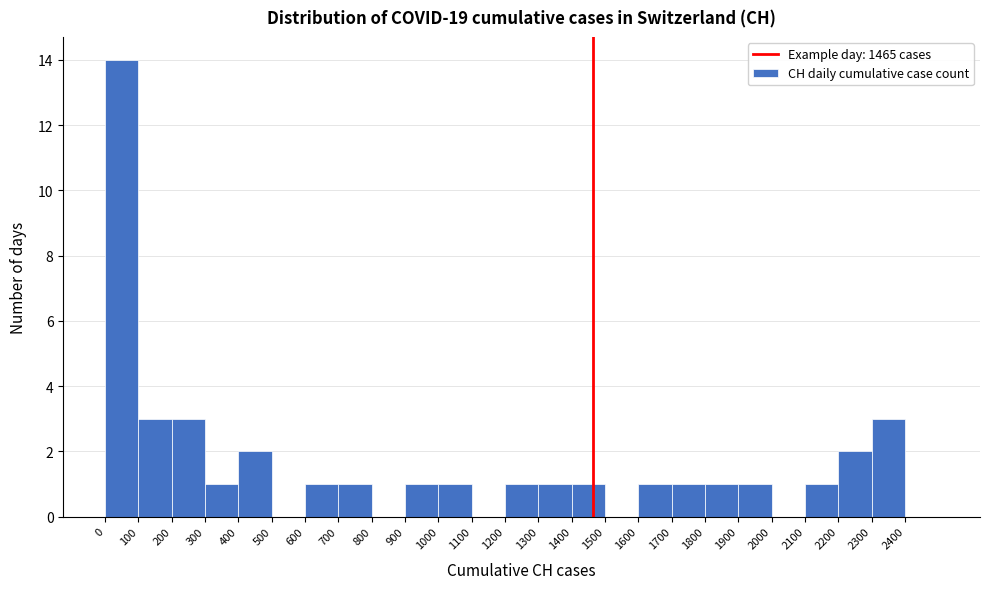

Reading left to right, list every bar in this chart as the range it spans on the x-axis followed by its height. The values are not printed on the chart, so give them approximately, as read against the axis.

0 to 100: 14
100 to 200: 3
200 to 300: 3
300 to 400: 1
400 to 500: 2
500 to 600: 0
600 to 700: 1
700 to 800: 1
800 to 900: 0
900 to 1000: 1
1000 to 1100: 1
1100 to 1200: 0
1200 to 1300: 1
1300 to 1400: 1
1400 to 1500: 1
1500 to 1600: 0
1600 to 1700: 1
1700 to 1800: 1
1800 to 1900: 1
1900 to 2000: 1
2000 to 2100: 0
2100 to 2200: 1
2200 to 2300: 2
2300 to 2400: 3
2400 to 2500: 0